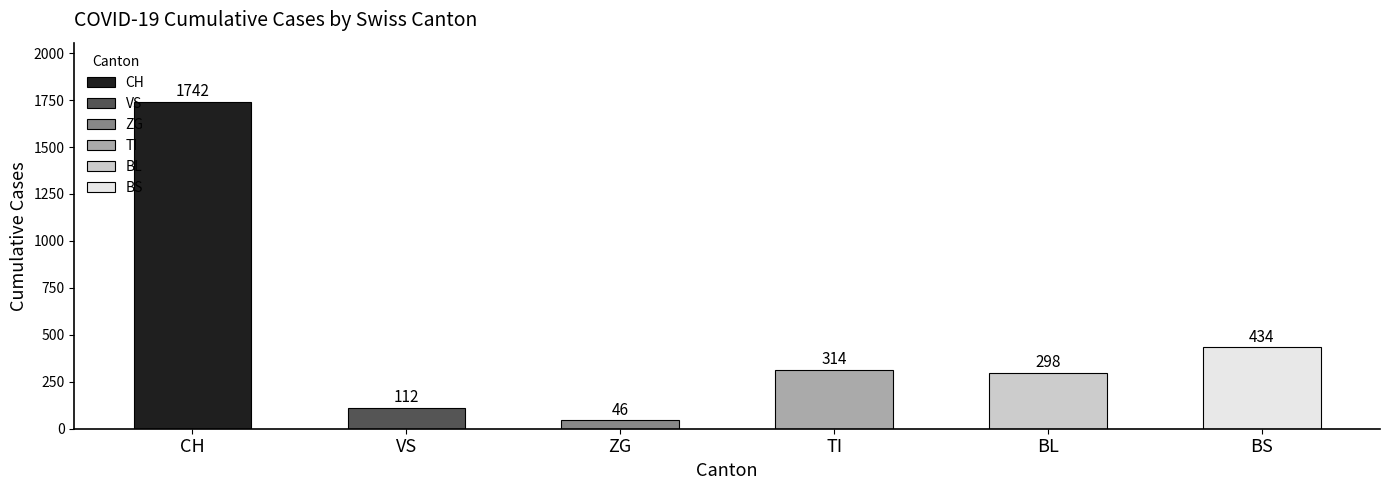

What is the maximum value shown in the chart?

1742